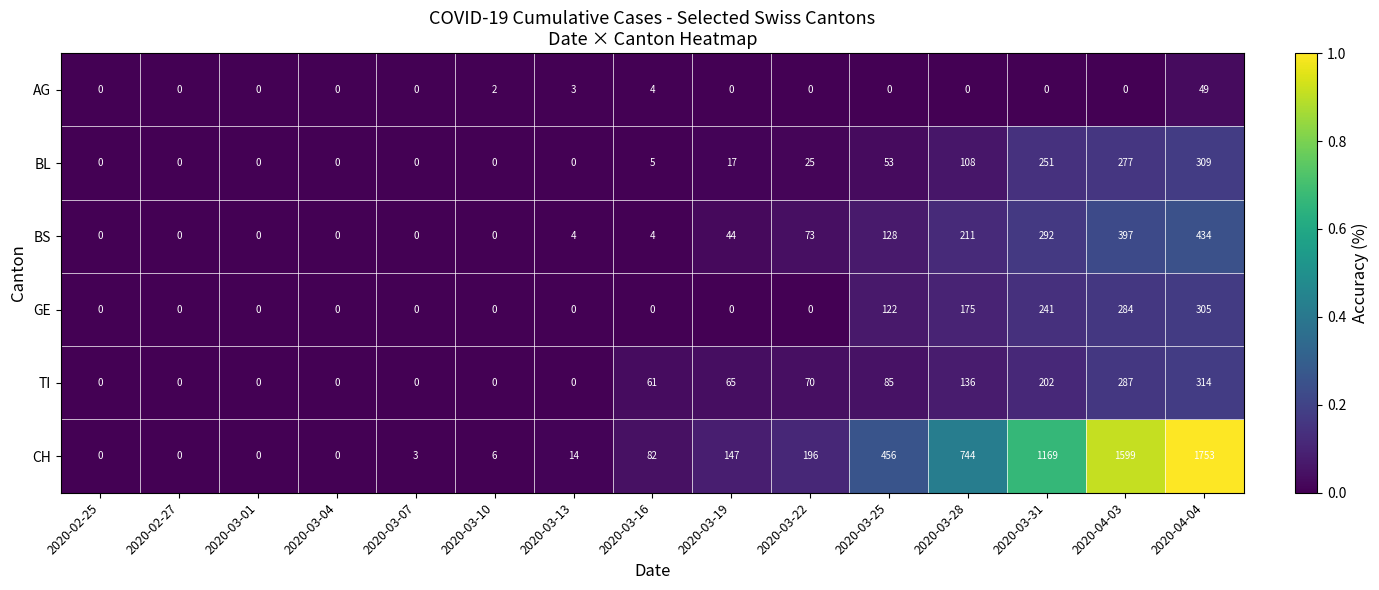

What is the sum of all AG values?

58